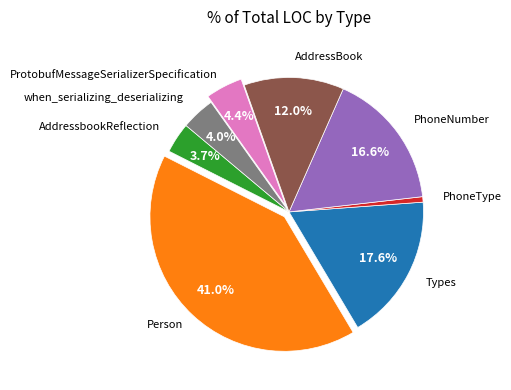

Is there any slice that represents more than half of the pie?

No